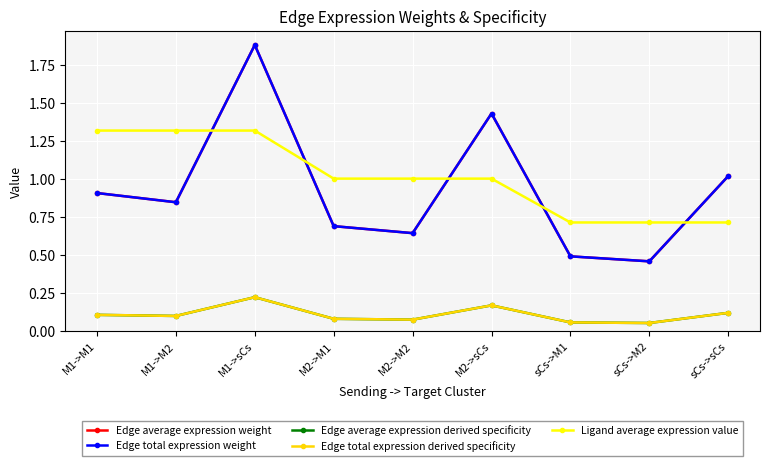

Is this an area chart (filled region under the line)?

No